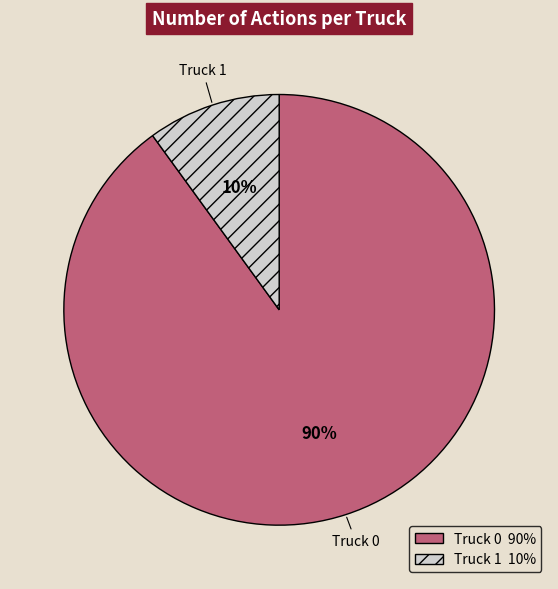

Does Truck 0 represent more than half of the total?

Yes